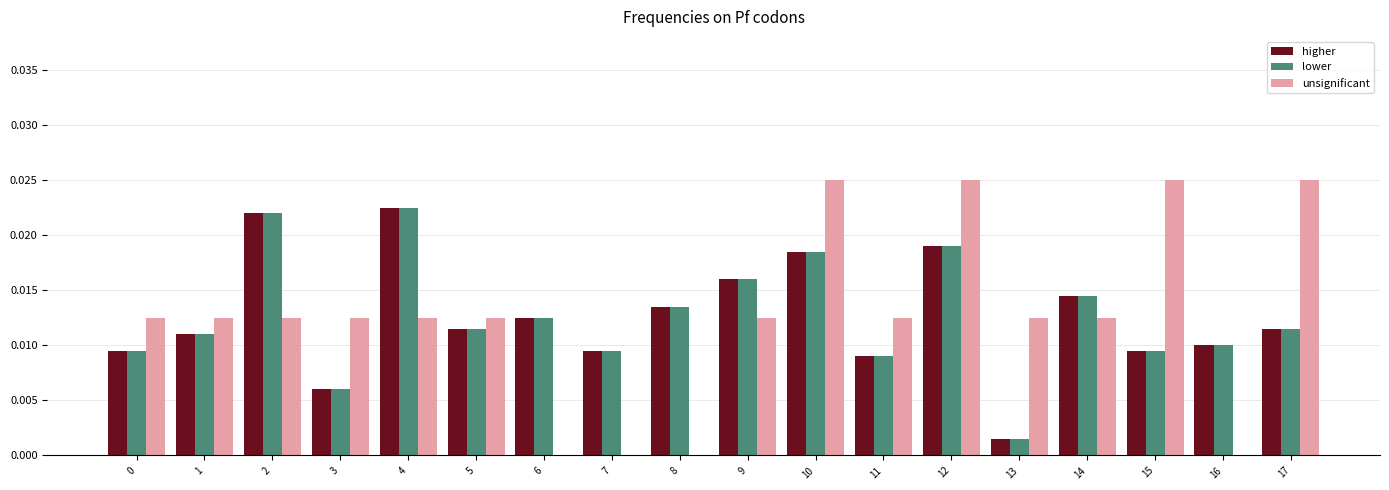

What are all the series names shown in the legend?

higher, lower, unsignificant